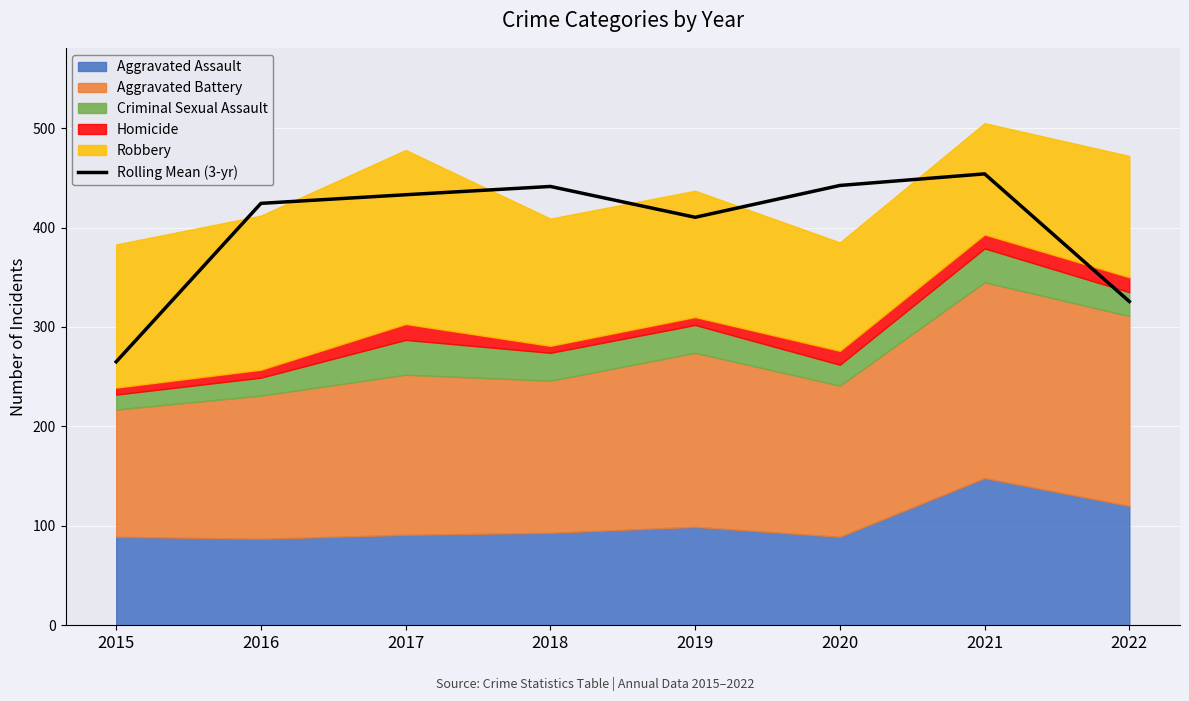

At which label is Rolling Mean (3-yr) closest to 359?

2022